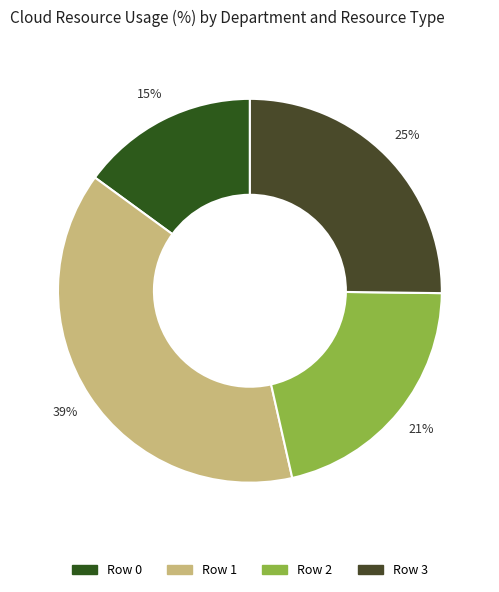

How many segments does this pie chart have?

4